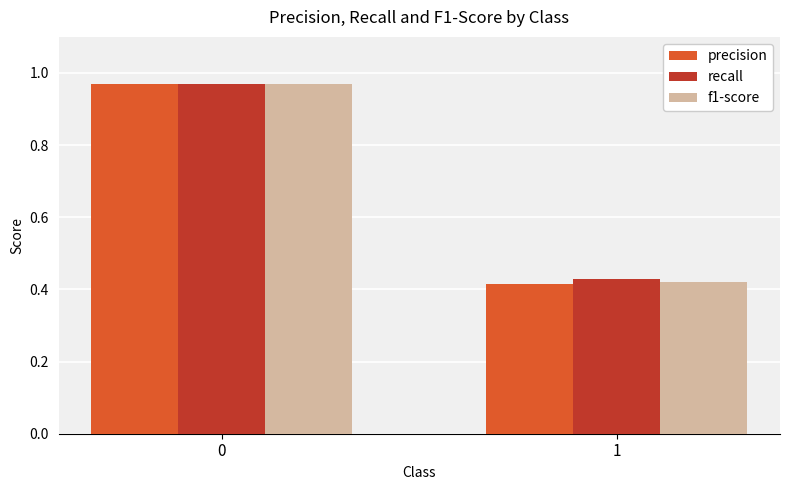

The f1-score series shows 0.6 at 1. True or false?

False